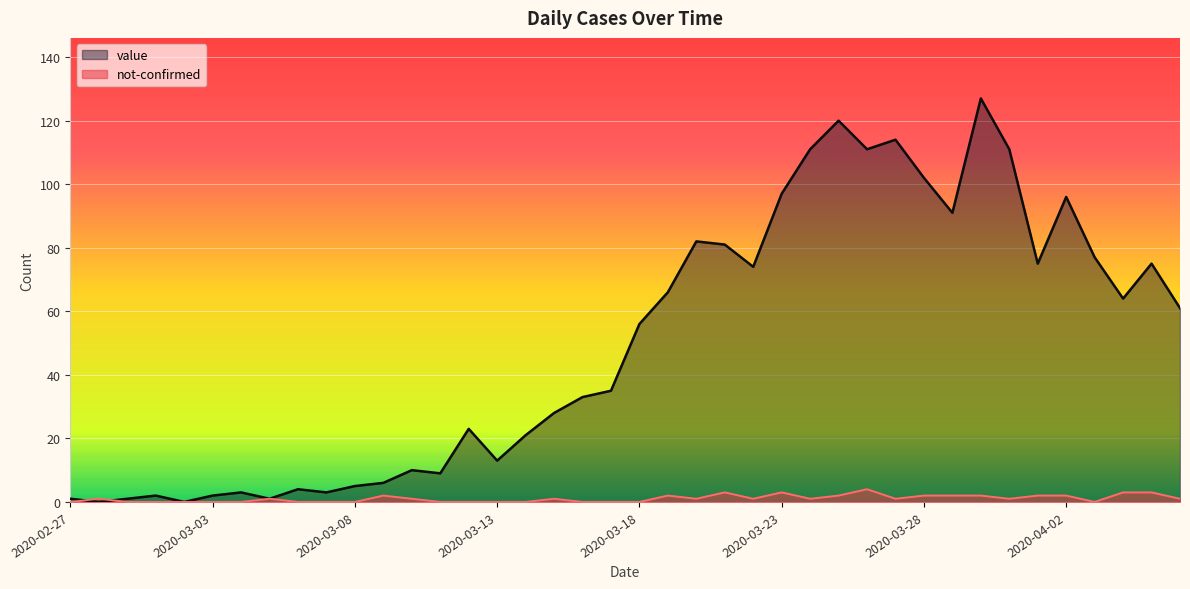

Where is the first local maximum for value?

2020-03-01